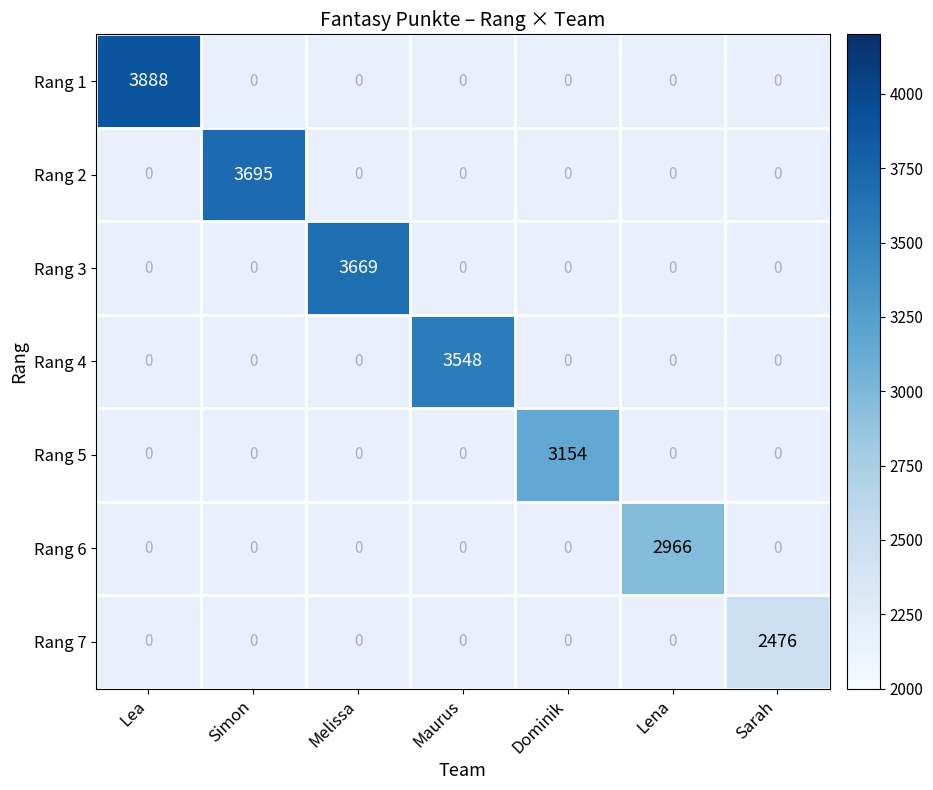

The value of Rang 7 at Sarah is 2476. True or false?

True